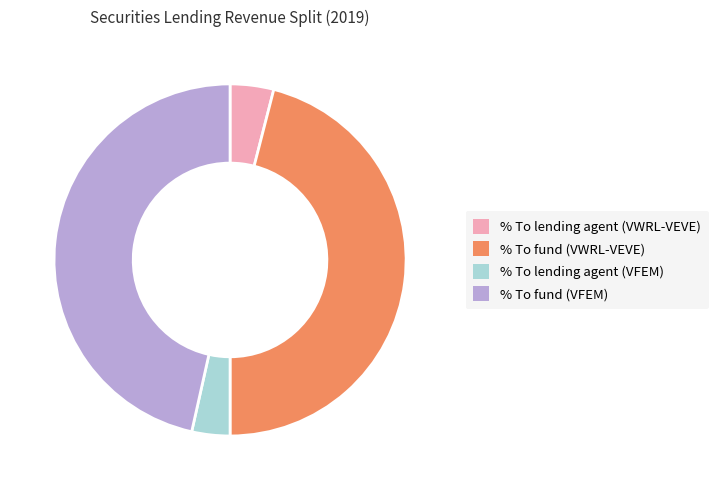

Is it true that % To fund (VWRL-VEVE) is 57% of the pie?

False